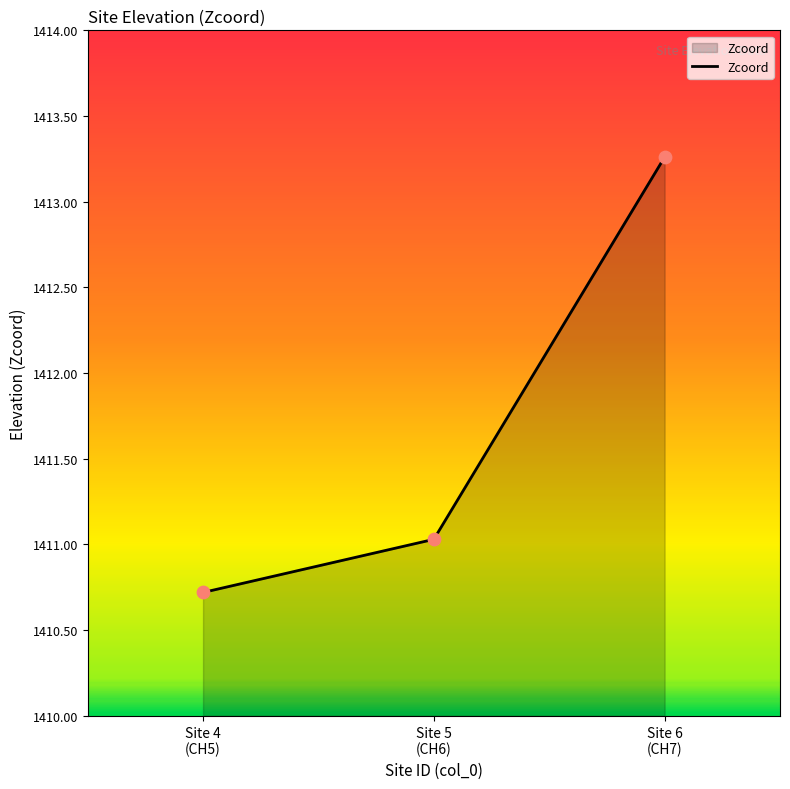

Between Site 4
(CH5) and Site 5
(CH6), which is larger?

Site 5
(CH6)